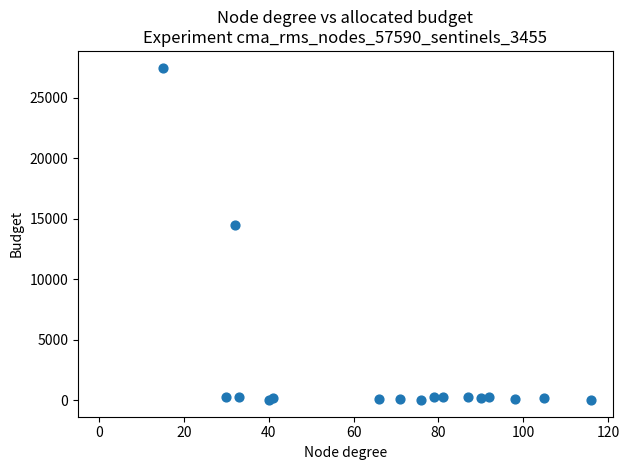

What Y value in the scatter plot is closest to 13749?

14500